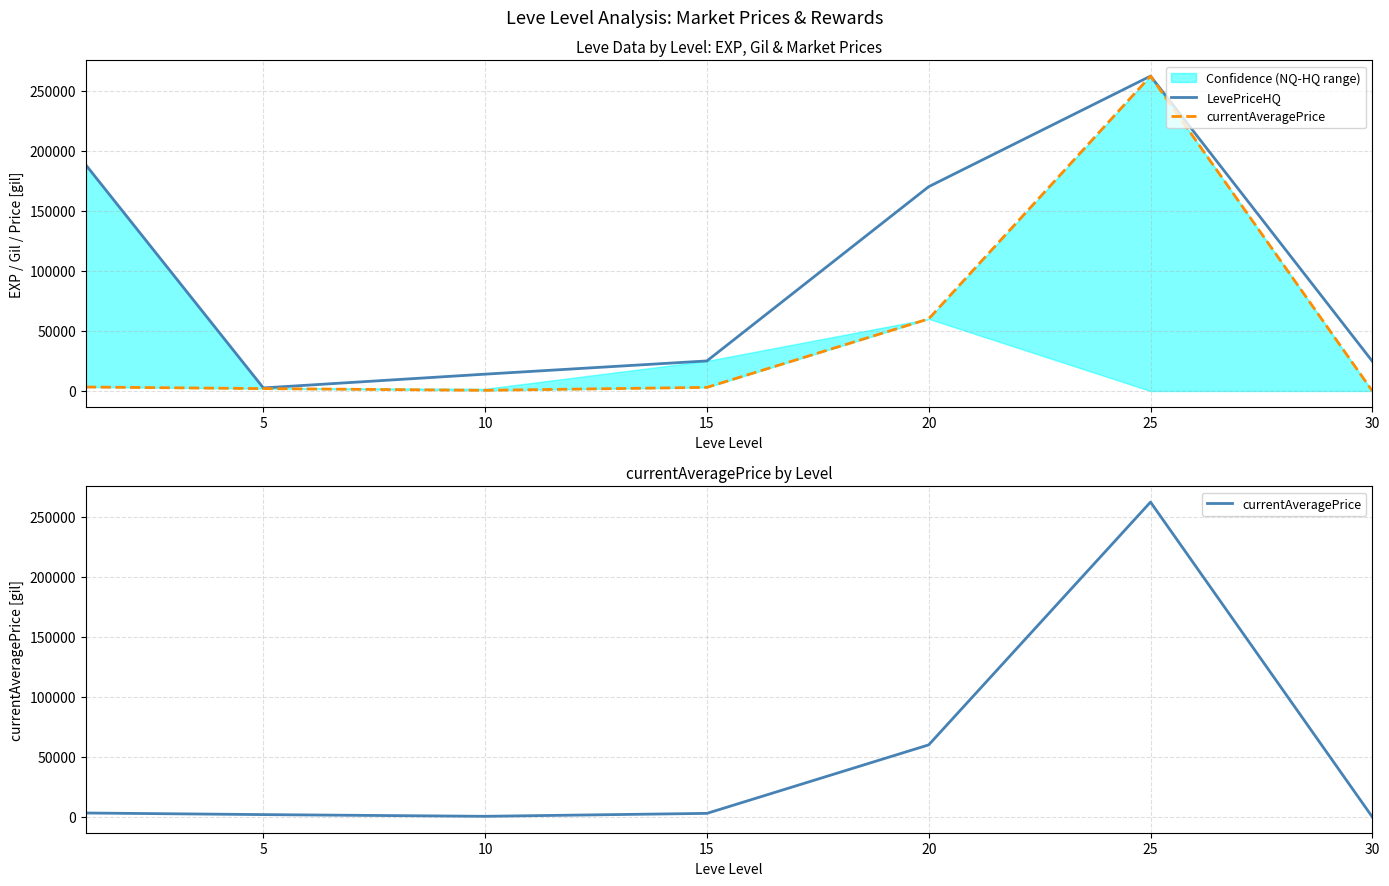

Between 5 and 25, which series saw the biggest shift?

currentAveragePrice